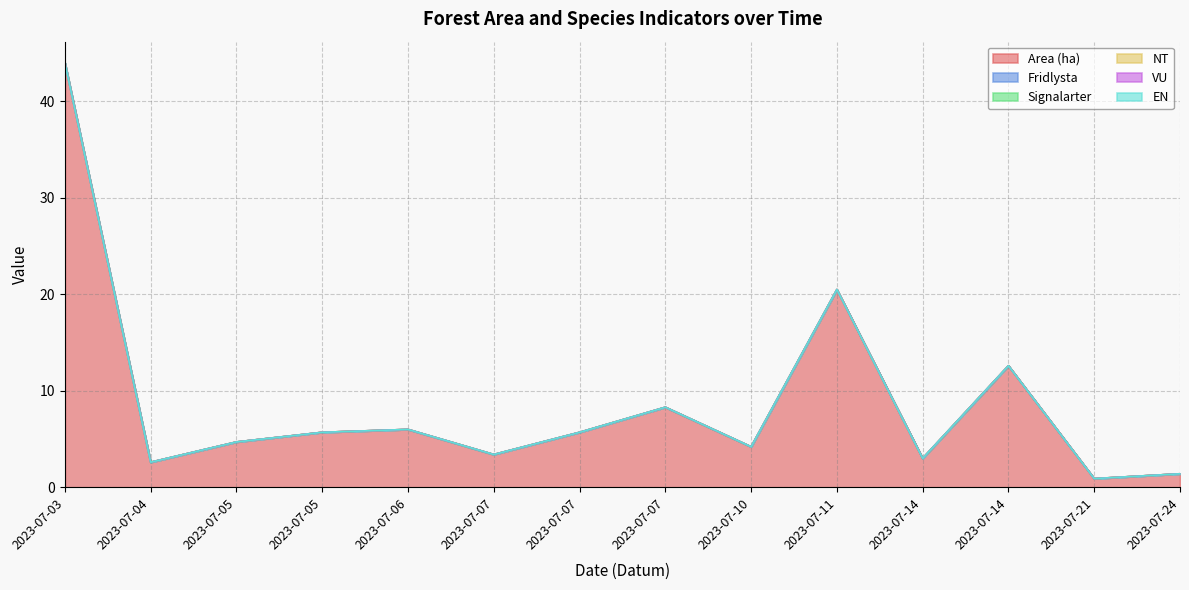

Does the chart display data point markers on the line(s)?

No